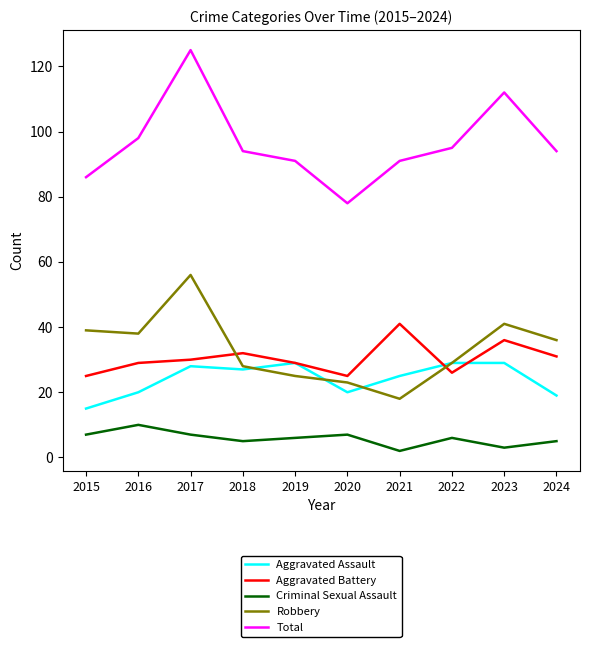

What is the smallest value displayed?

2